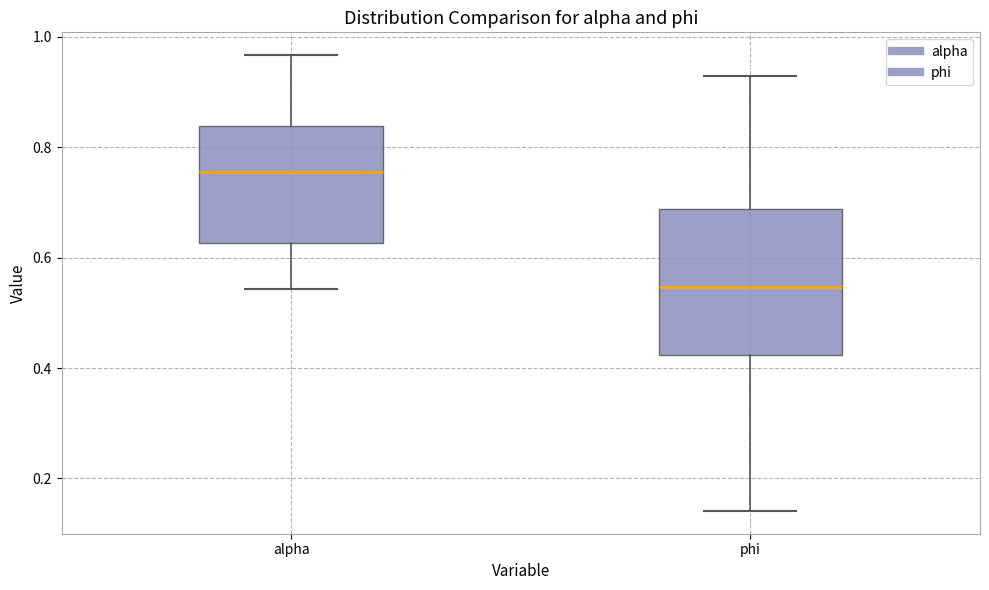

Reading left to right, transcribe this box plot: for each box, give where its median line is, the range the box spans, and where its two whiskers end, as read against the y-axis. The values are not printed on the chart, so give them approximately, as read against the axis.

alpha: median 0.76, box 0.62 to 0.84, whiskers 0.54 to 0.96
phi: median 0.54, box 0.42 to 0.68, whiskers 0.14 to 0.92